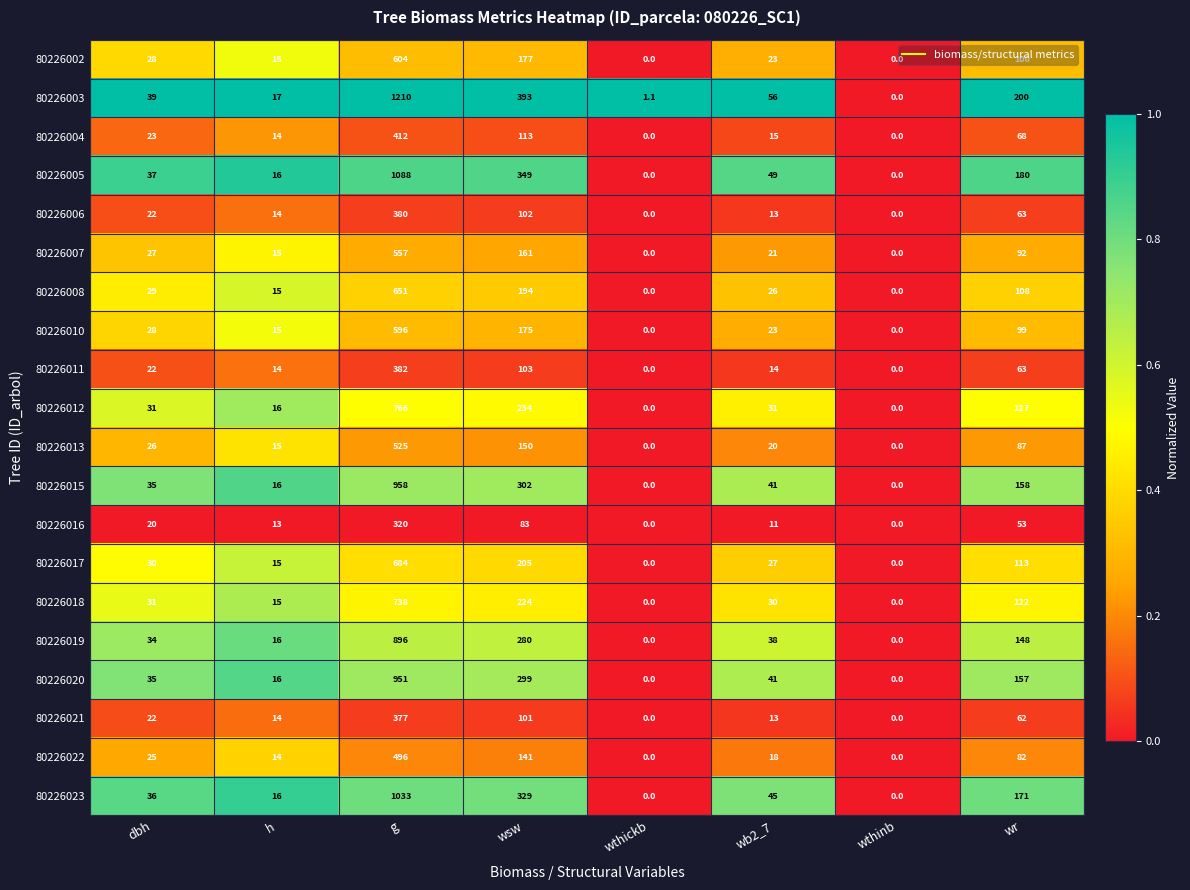

True or false: 80226022 has a value of 0.0 at wthickb.

True